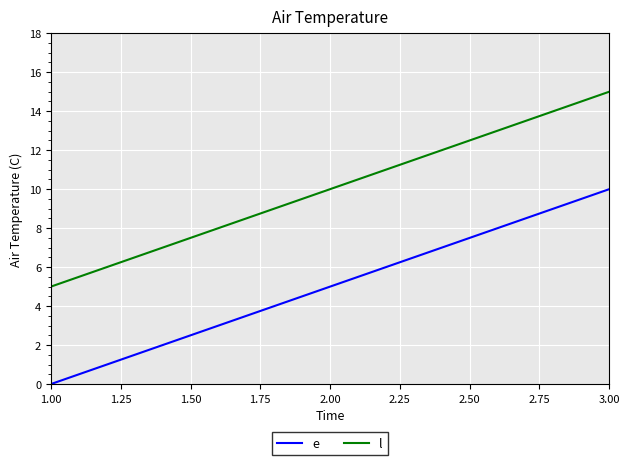

What is the difference between the highest and lowest values at 2.00?

5